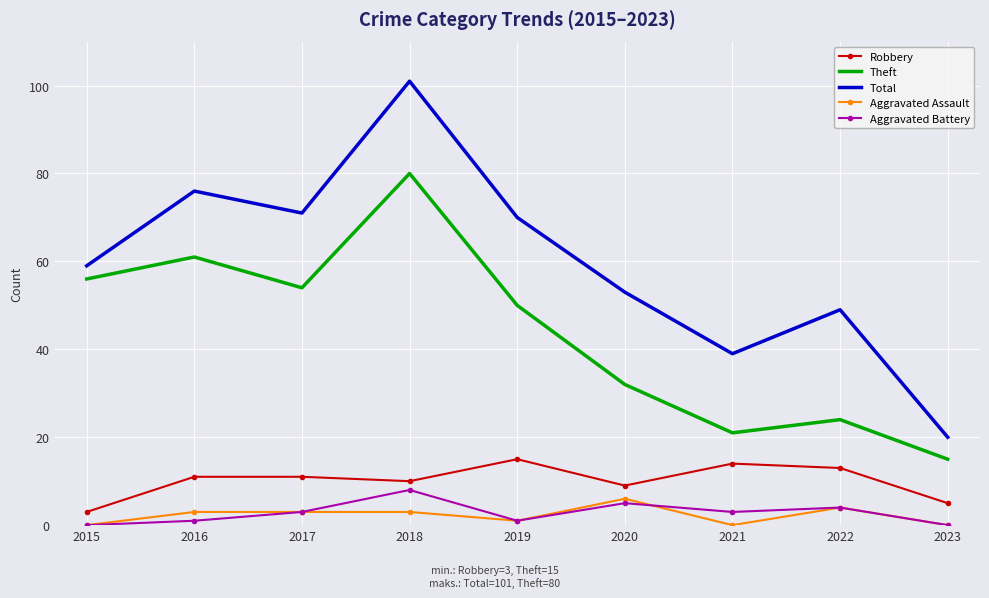

True or false: Aggravated Assault and Theft cross at least once.

False